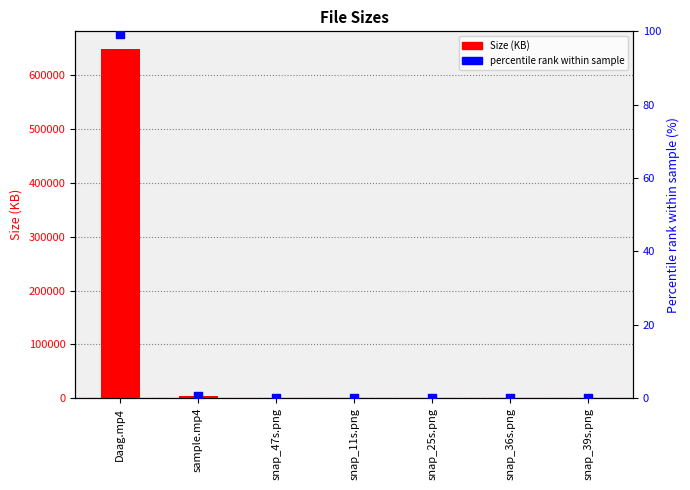

Is the value of Size (KB) at Daag.mp4 greater than the value of Percentile rank within sample at snap_39s.png?

Yes